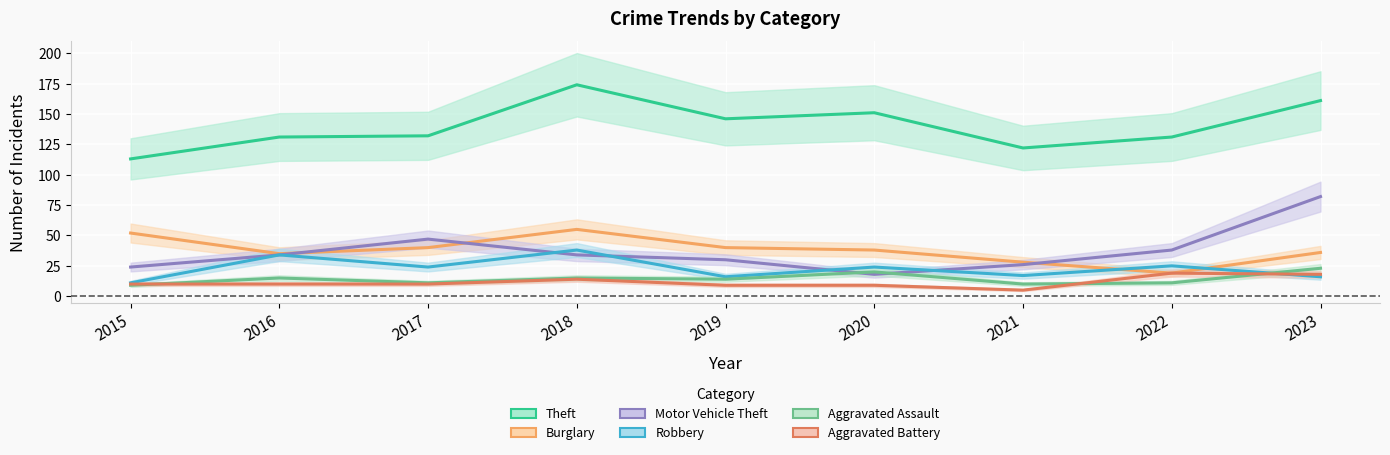

Rank the series at 2022 from lowest to highest value.

Aggravated Assault, Burglary, Aggravated Battery, Robbery, Motor Vehicle Theft, Theft